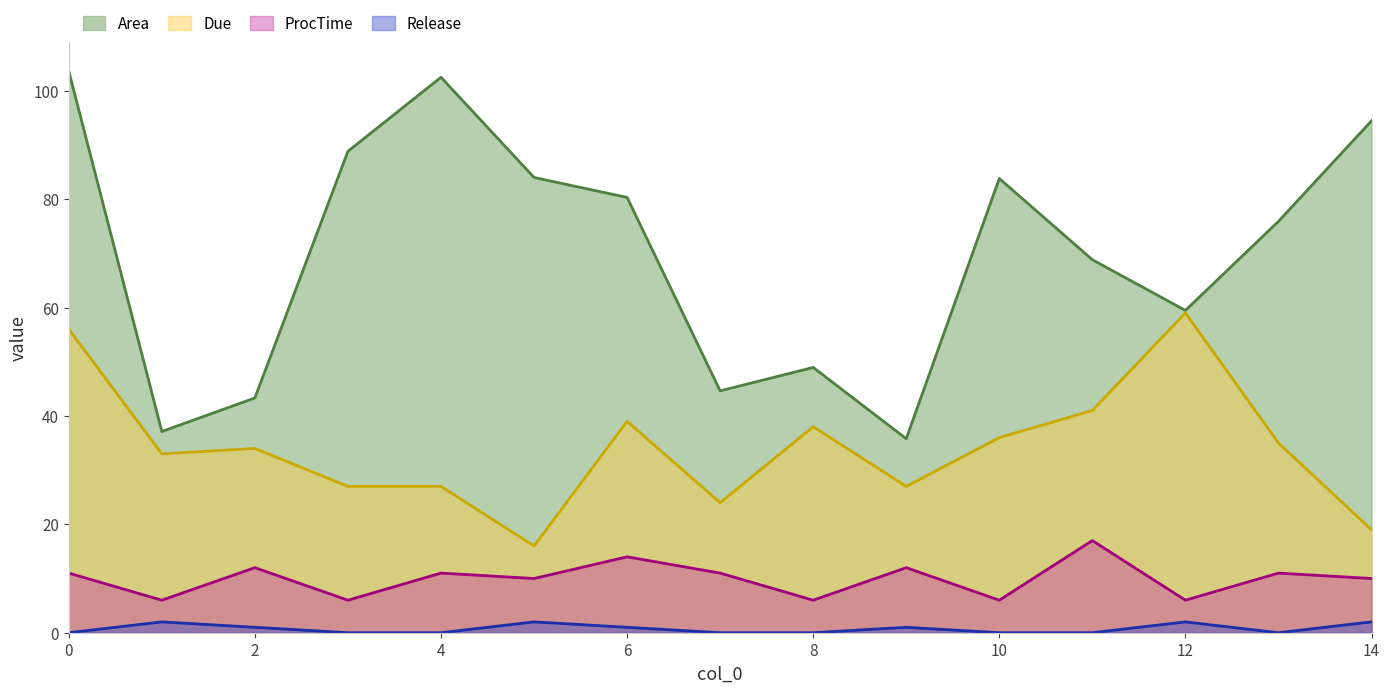

True or false: ProcTime has more than 0 points higher than both neighbors.

True